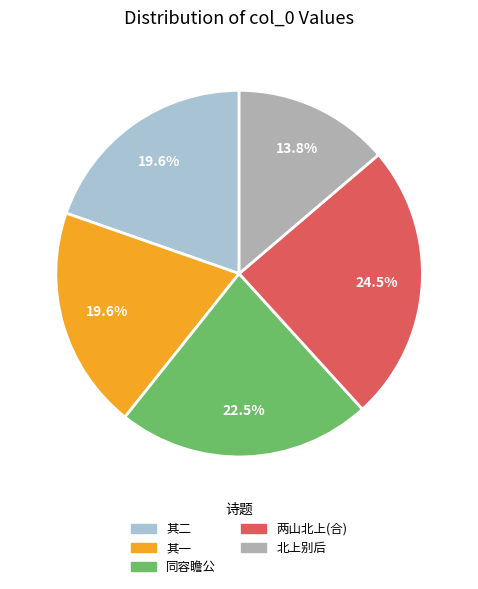

Between 其一 and 两山北上(合), which is larger?

两山北上(合)